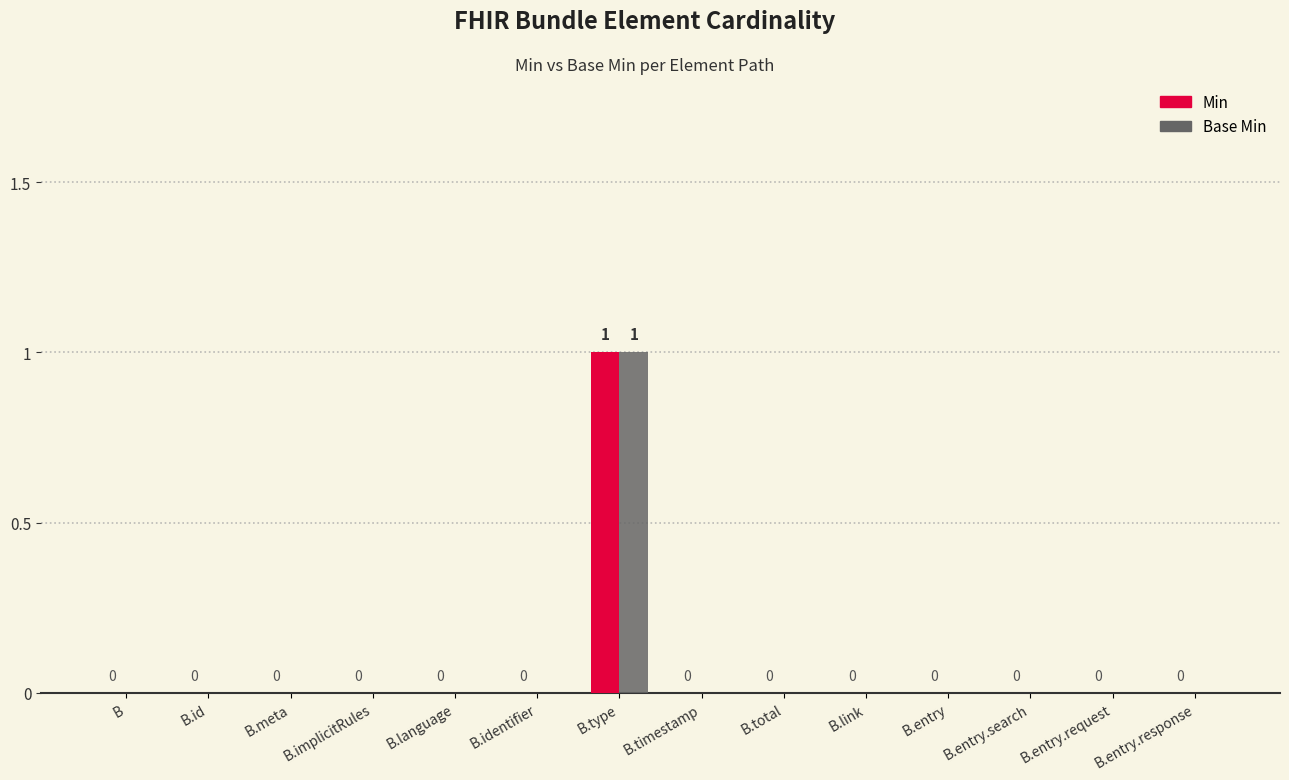

The value of Base Min at B.timestamp is 0. True or false?

True